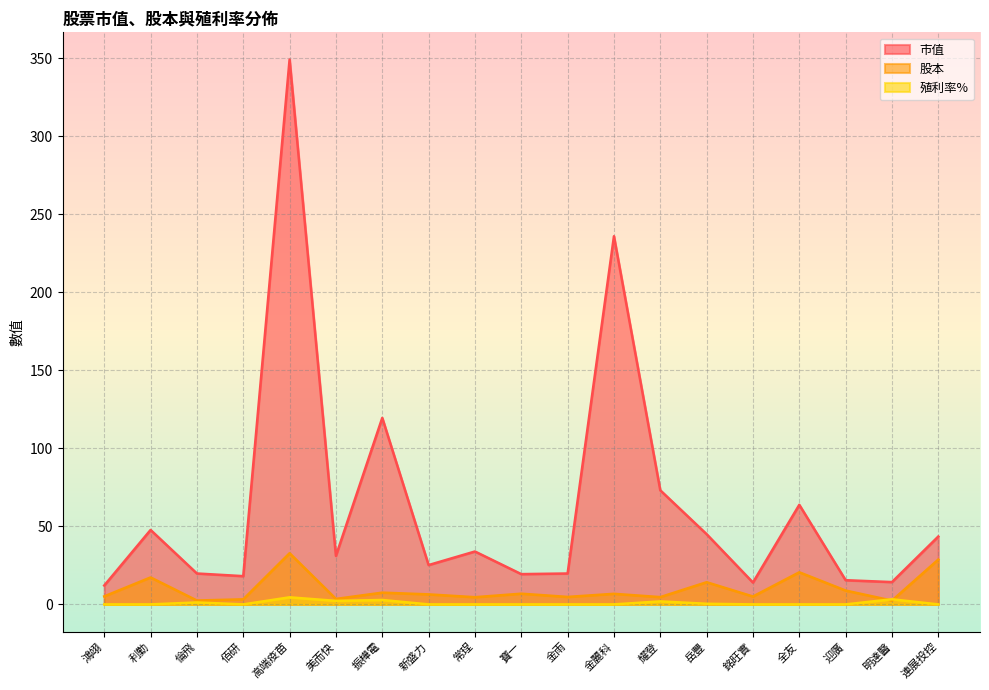

Which series has the widest spread of values?

市值